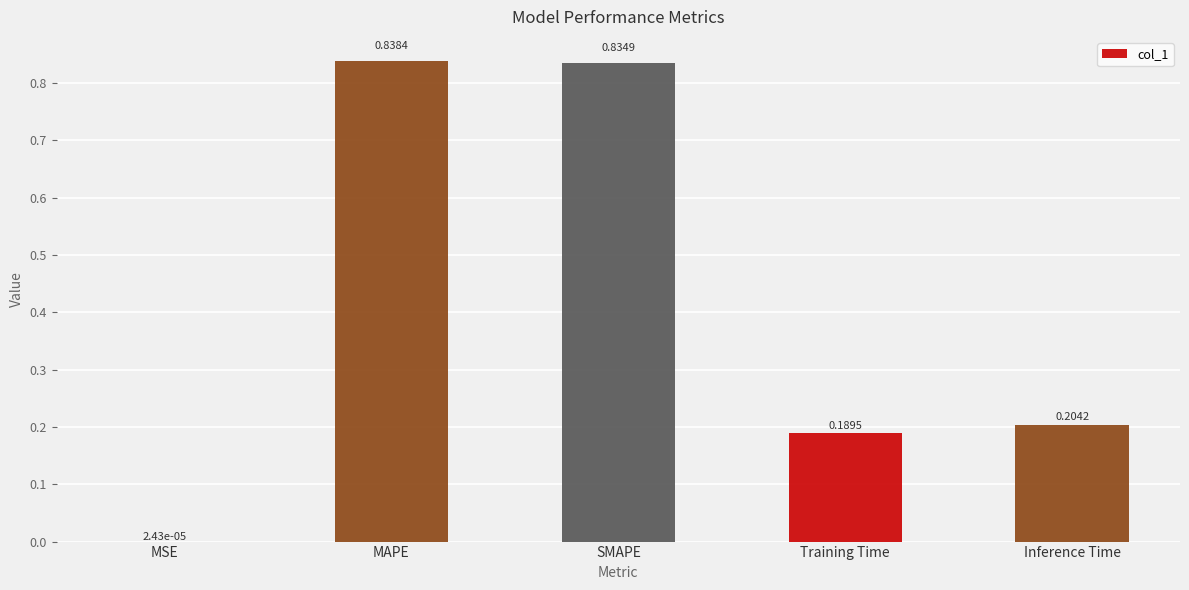

What is the sum of all values?

2.1